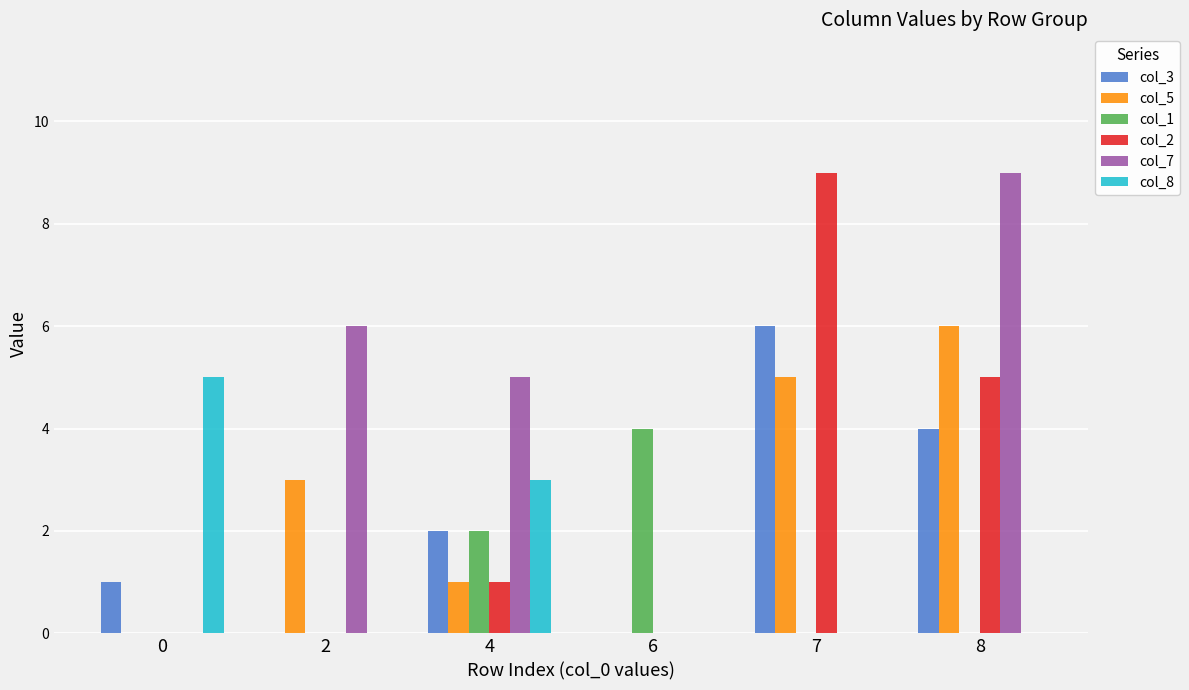

Reading left to right, extract all data points from this chart.

col_3: 1	0	2	0	6	4
col_5: 0	3	1	0	5	6
col_1: 0	0	2	4	0	0
col_2: 0	0	1	0	9	5
col_7: 0	6	5	0	0	9
col_8: 5	0	3	0	0	0